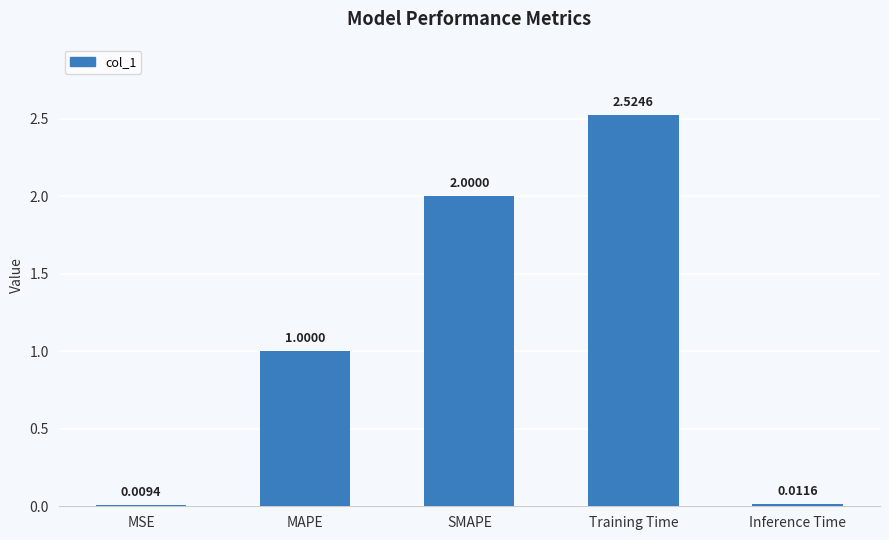

Are the bars grouped side by side (vs. stacked)?

No